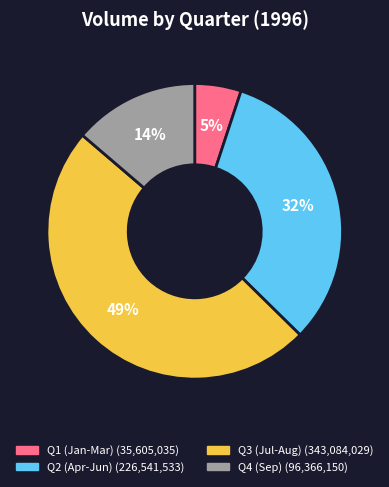

How many segments does this pie chart have?

4